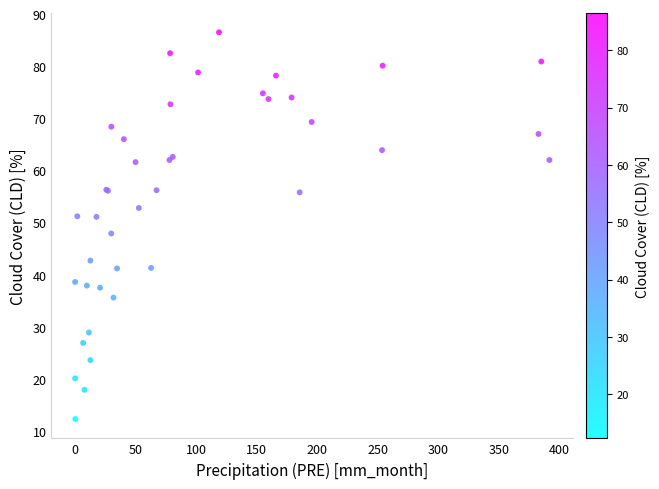

What Y value in the scatter plot is closest to 49?

47.9